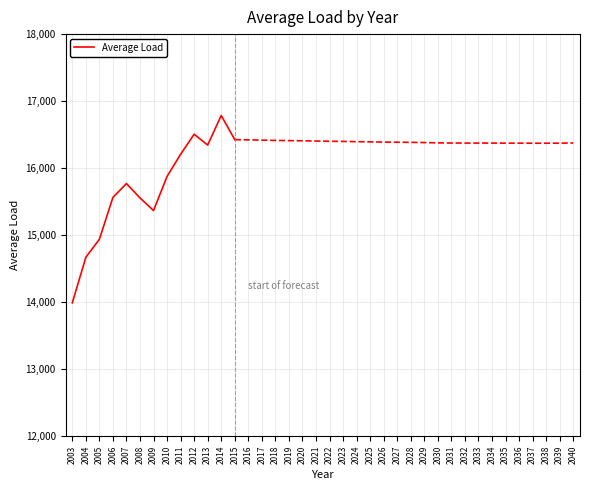

Which has a higher value, 2007 or 2011?

2011